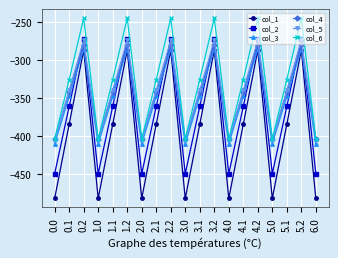

The col_5 series shows -404.9 at 0.0. True or false?

True